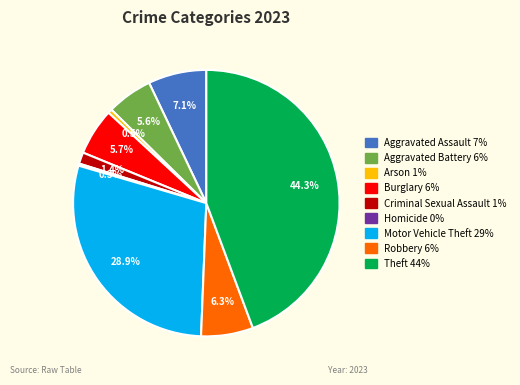

To the nearest percent, what is the average slice percentage?

11%